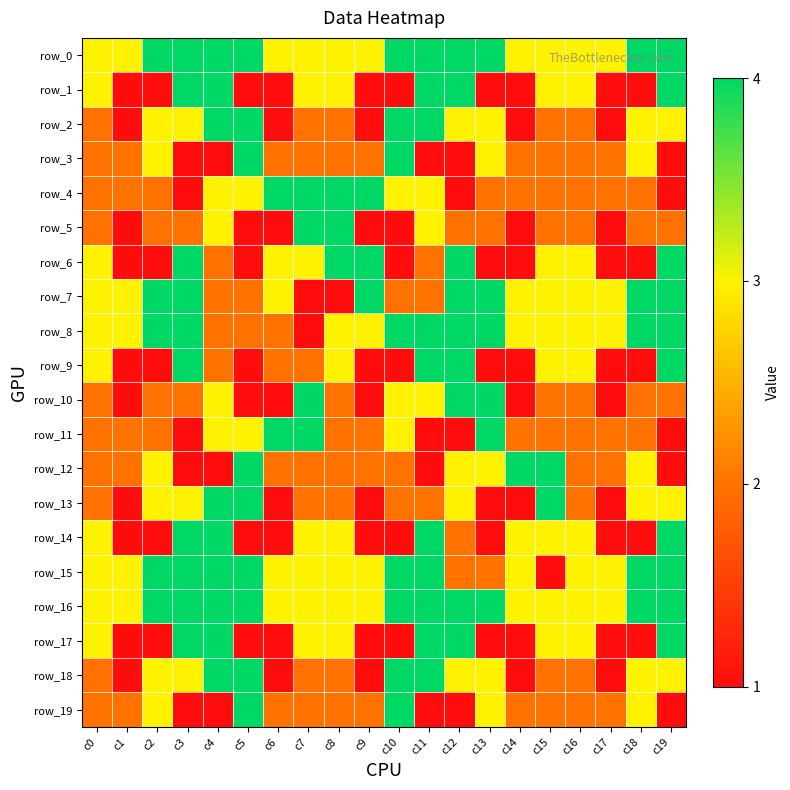

What is the average value of the row_13 series?

2